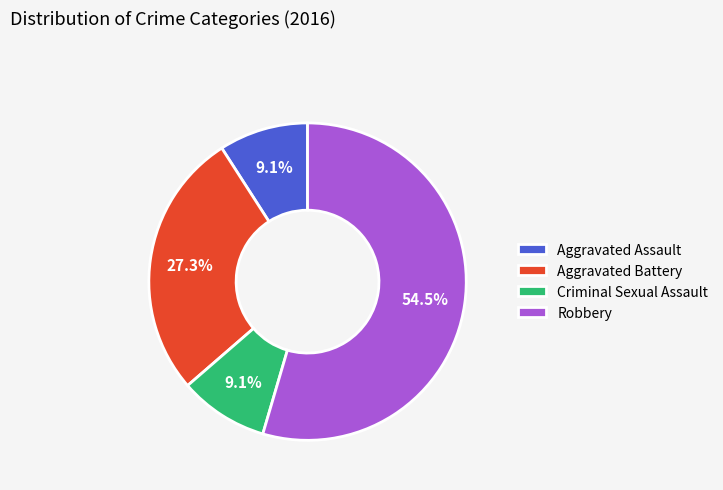

What is the total percentage of Criminal Sexual Assault and Aggravated Assault?

18.2%